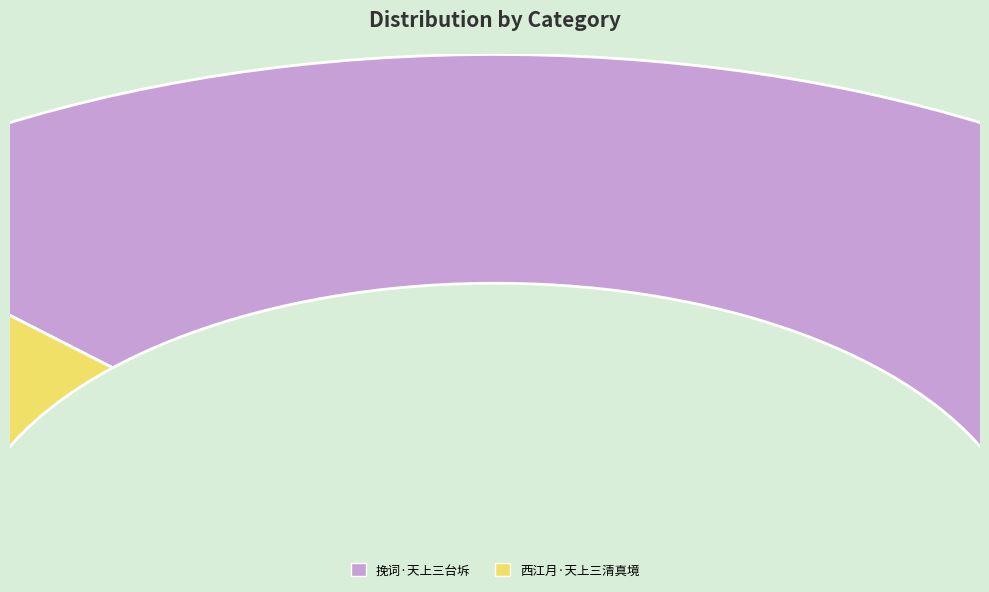

True or false: 挽词·天上三台坼 accounts for 75% of the total.

True